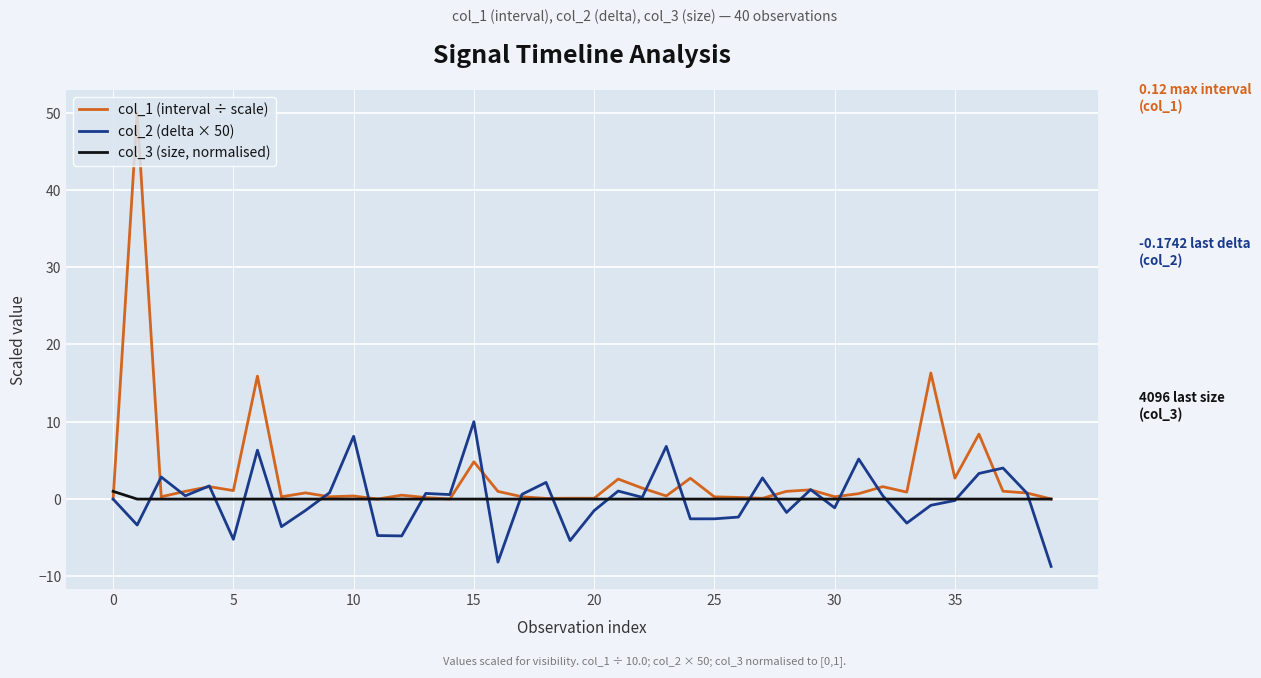

What are all the series names shown in the legend?

col_1 (interval ÷ scale), col_2 (delta × 50), col_3 (size, normalised)